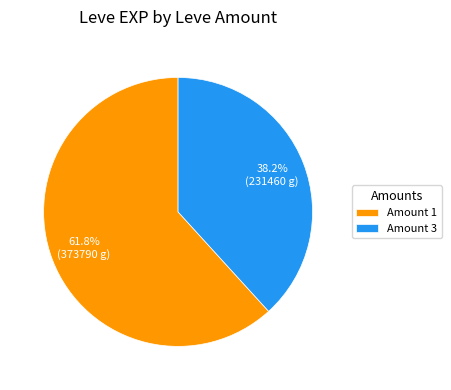

Does any single category account for the majority?

Yes